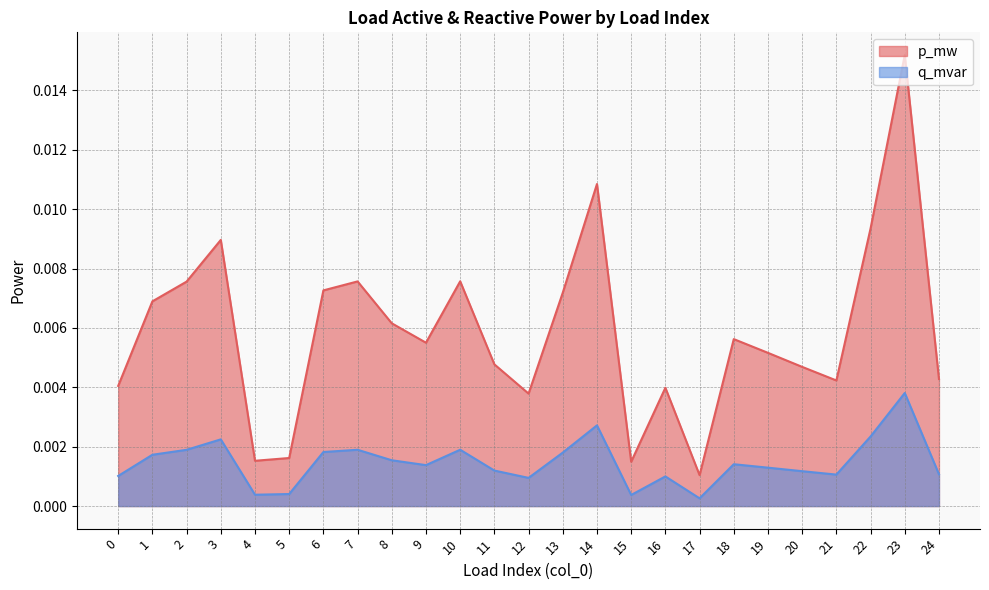

At how many categories does at least one series exceed 0?

25